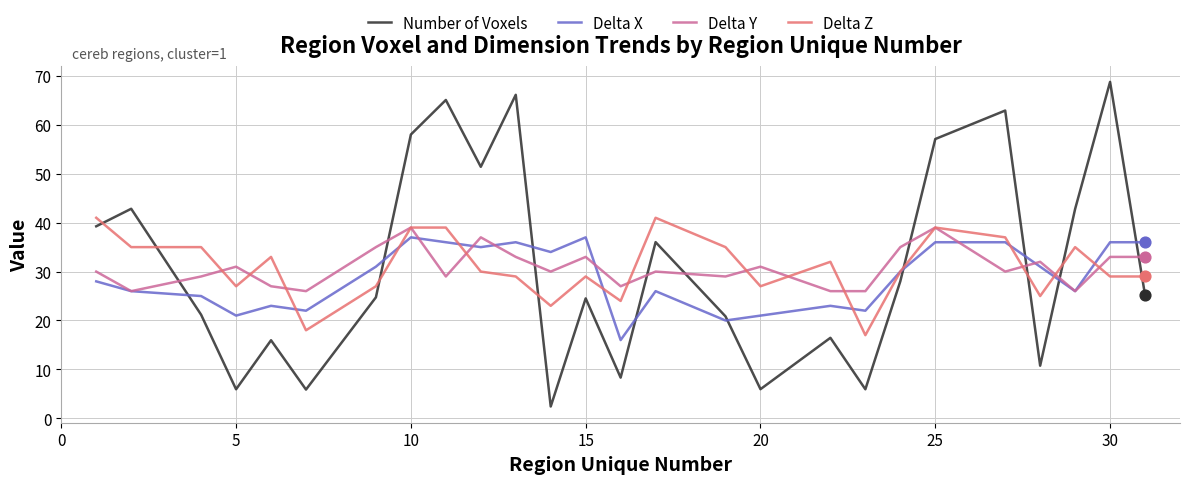

True or false: Number of Voxels and Delta Y intersect in this chart.

True